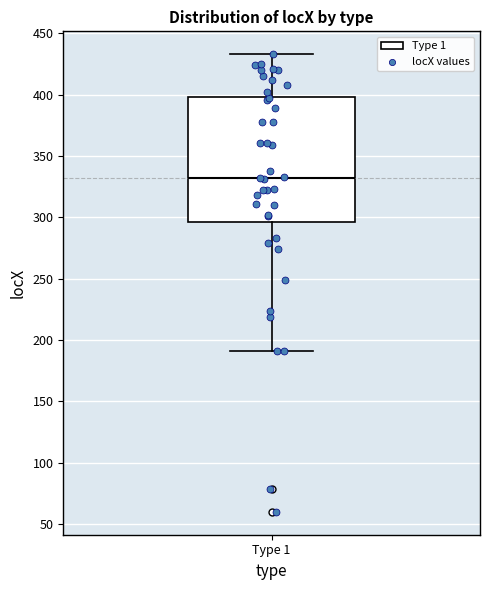

Transcribe this box plot: give where the median line is, the range the box spans, and where the two whiskers end, as read against the y-axis. The values are not printed on the chart, so give them approximately, as read against the axis.

median 335, box 295 to 400, whiskers 190 to 435